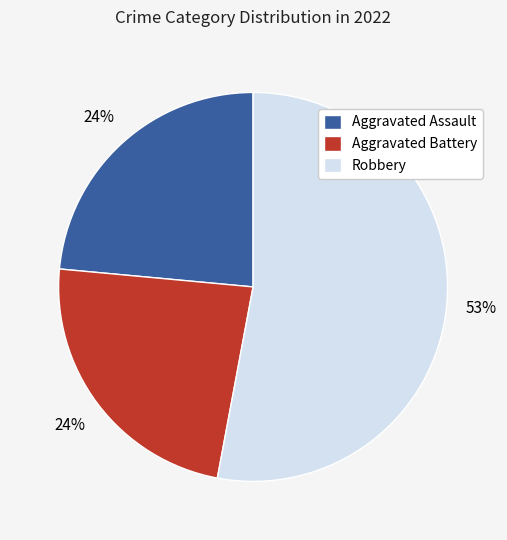

The Aggravated Battery slice represents 24% of the pie. True or false?

True